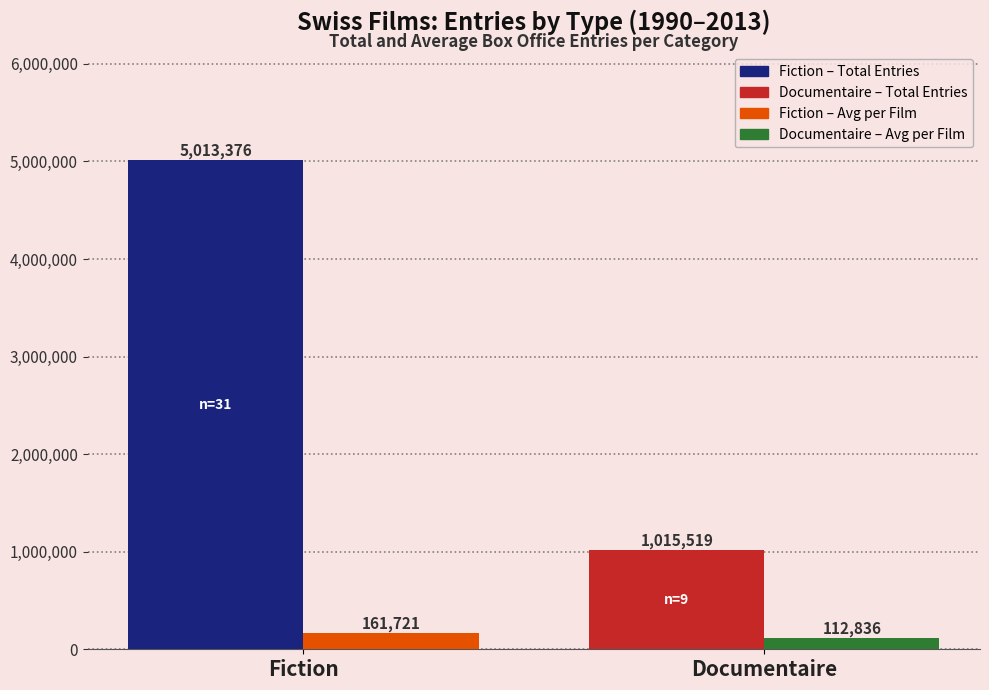

What is the spread (max minus min) of values at Fiction?

4851655